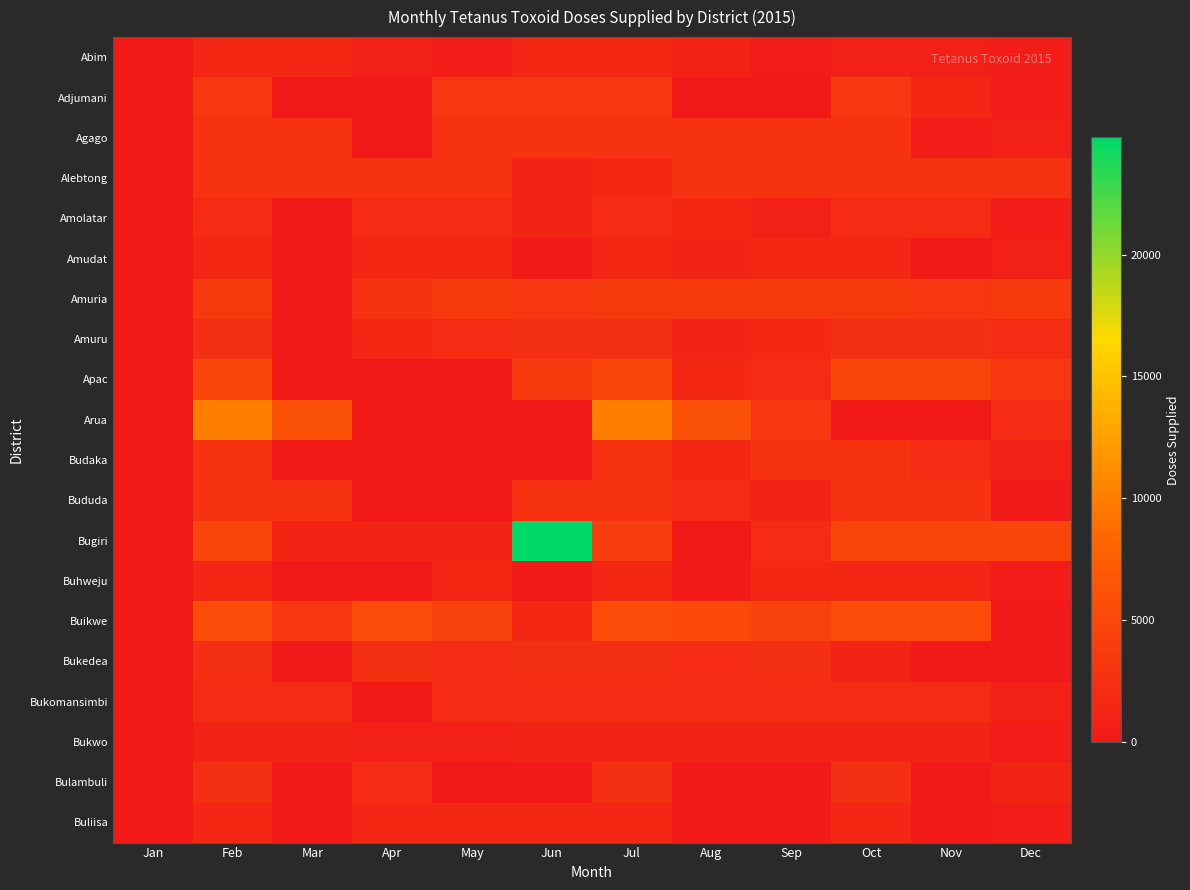

Reading left to right, list all the values displayed in this chart.

Abim: Jan=0	Feb=1600	Mar=1600	Apr=800	May=400	Jun=1600	Jul=1600	Aug=1200	Sep=400	Oct=800	Nov=800	Dec=400
Adjumani: Jan=0	Feb=3200	Mar=0	Apr=0	May=3200	Jun=3200	Jul=3200	Aug=0	Sep=0	Oct=3200	Nov=1600	Dec=400
Agago: Jan=0	Feb=2800	Mar=2800	Apr=0	May=2800	Jun=2800	Jul=2800	Aug=2800	Sep=2800	Oct=2800	Nov=400	Dec=800
Alebtong: Jan=0	Feb=2800	Mar=2800	Apr=2800	May=2800	Jun=1200	Jul=1600	Aug=2800	Sep=2800	Oct=2800	Nov=2800	Dec=2800
Amolatar: Jan=0	Feb=2000	Mar=0	Apr=2000	May=2000	Jun=1200	Jul=2000	Aug=1600	Sep=800	Oct=2000	Nov=2000	Dec=400
Amudat: Jan=0	Feb=1600	Mar=0	Apr=1600	May=1600	Jun=0	Jul=1600	Aug=1200	Sep=1600	Oct=1600	Nov=0	Dec=800
Amuria: Jan=0	Feb=3600	Mar=0	Apr=2800	May=3600	Jun=3200	Jul=3600	Aug=3600	Sep=3600	Oct=3600	Nov=3200	Dec=3600
Amuru: Jan=0	Feb=2400	Mar=0	Apr=1600	May=2000	Jun=2400	Jul=2400	Aug=1200	Sep=1600	Oct=2400	Nov=2400	Dec=2000
Apac: Jan=0	Feb=4800	Mar=0	Apr=0	May=0	Jun=3600	Jul=4800	Aug=1600	Sep=2000	Oct=4800	Nov=4800	Dec=3200
Arua: Jan=0	Feb=10000	Mar=6000	Apr=0	May=0	Jun=0	Jul=10000	Aug=6000	Sep=3200	Oct=0	Nov=0	Dec=2000
Budaka: Jan=0	Feb=2800	Mar=0	Apr=0	May=0	Jun=0	Jul=2800	Aug=1600	Sep=2800	Oct=2800	Nov=2000	Dec=800
Bududa: Jan=0	Feb=2800	Mar=2800	Apr=0	May=0	Jun=2800	Jul=2800	Aug=2000	Sep=1200	Oct=2800	Nov=2800	Dec=0
Bugiri: Jan=0	Feb=4800	Mar=1200	Apr=1200	May=1200	Jun=24800	Jul=4000	Aug=0	Sep=2000	Oct=4800	Nov=4800	Dec=4800
Buhweju: Jan=0	Feb=1600	Mar=0	Apr=0	May=1600	Jun=0	Jul=1600	Aug=0	Sep=1600	Oct=1600	Nov=1600	Dec=400
Buikwe: Jan=0	Feb=5600	Mar=3200	Apr=5600	May=4400	Jun=1600	Jul=5600	Aug=5200	Sep=4400	Oct=5600	Nov=5600	Dec=0
Bukedea: Jan=0	Feb=2400	Mar=0	Apr=2400	May=2000	Jun=2400	Jul=2400	Aug=2000	Sep=2400	Oct=1200	Nov=0	Dec=0
Bukomansimbi: Jan=0	Feb=2000	Mar=2000	Apr=0	May=2000	Jun=2000	Jul=2000	Aug=2000	Sep=2000	Oct=2000	Nov=2000	Dec=800
Bukwo: Jan=0	Feb=1200	Mar=1200	Apr=800	May=800	Jun=1200	Jul=1200	Aug=1200	Sep=1200	Oct=1200	Nov=1200	Dec=400
Bulambuli: Jan=0	Feb=2400	Mar=0	Apr=2000	May=0	Jun=0	Jul=2400	Aug=0	Sep=0	Oct=2400	Nov=0	Dec=1200
Buliisa: Jan=0	Feb=1600	Mar=0	Apr=1600	May=1600	Jun=1600	Jul=1600	Aug=0	Sep=0	Oct=1600	Nov=0	Dec=400